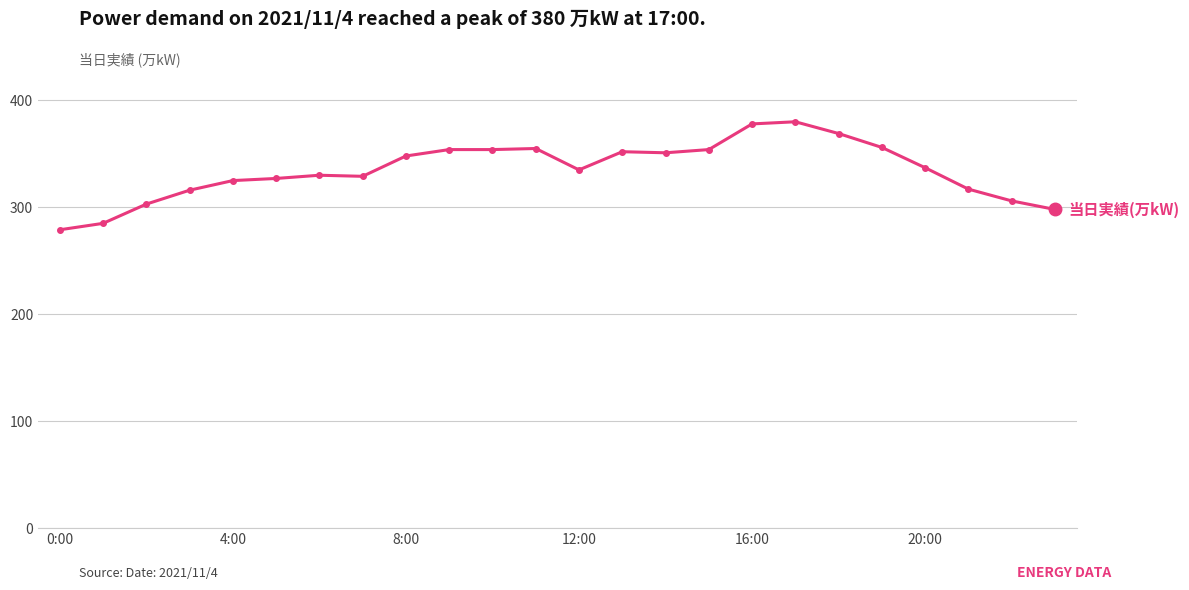

True or false: there are more than 0 points higher than both neighbors.

True